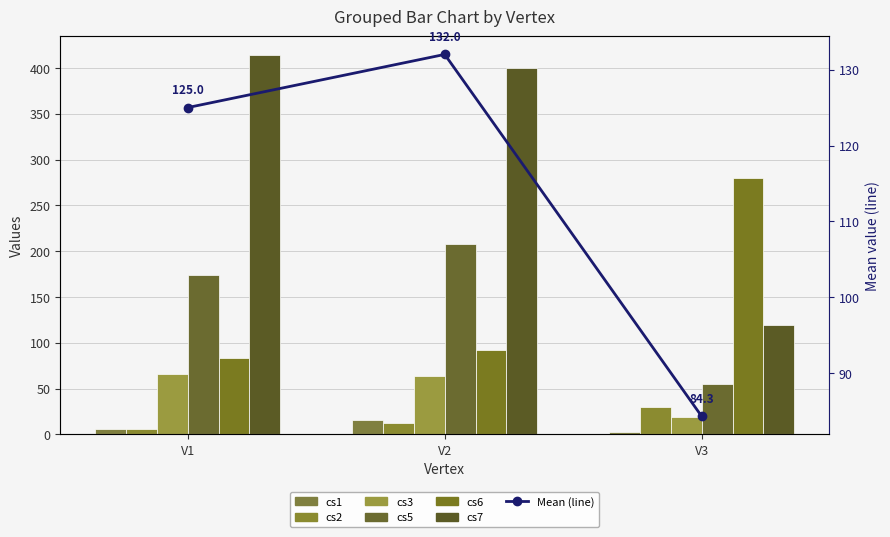

The cs1 series shows 16 at V2. True or false?

True